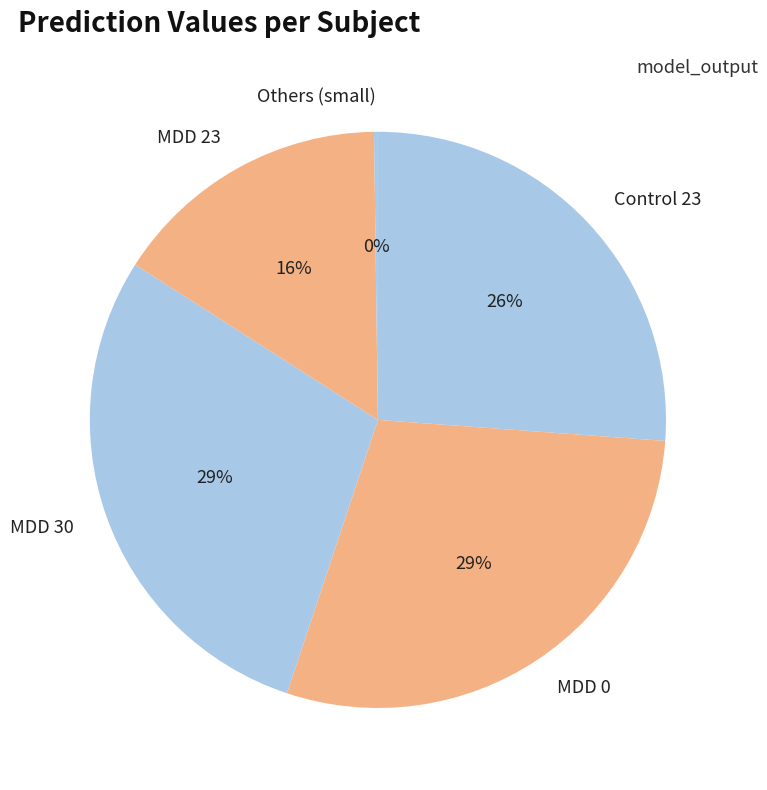

Is the sum of MDD 23 and MDD 30 greater than half?

No